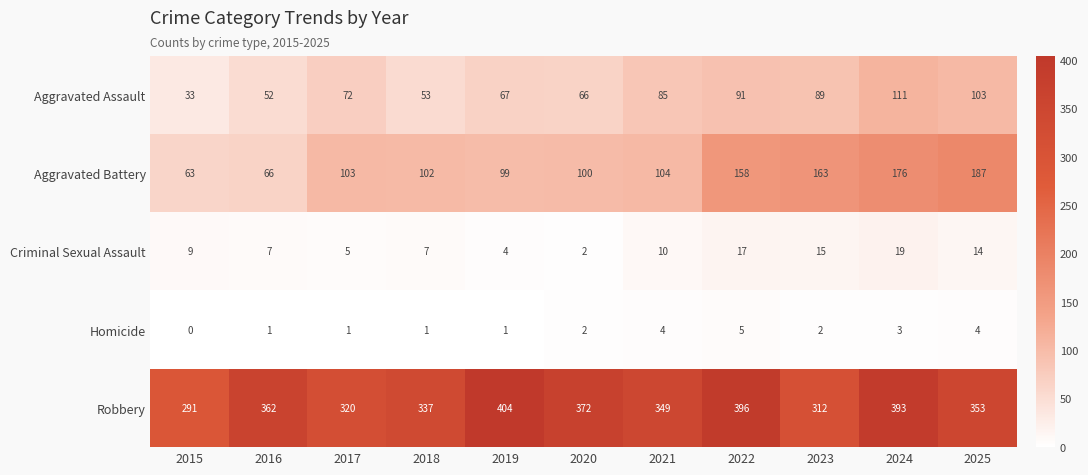

True or false: Aggravated Battery has a value of 187 at 2025.

True